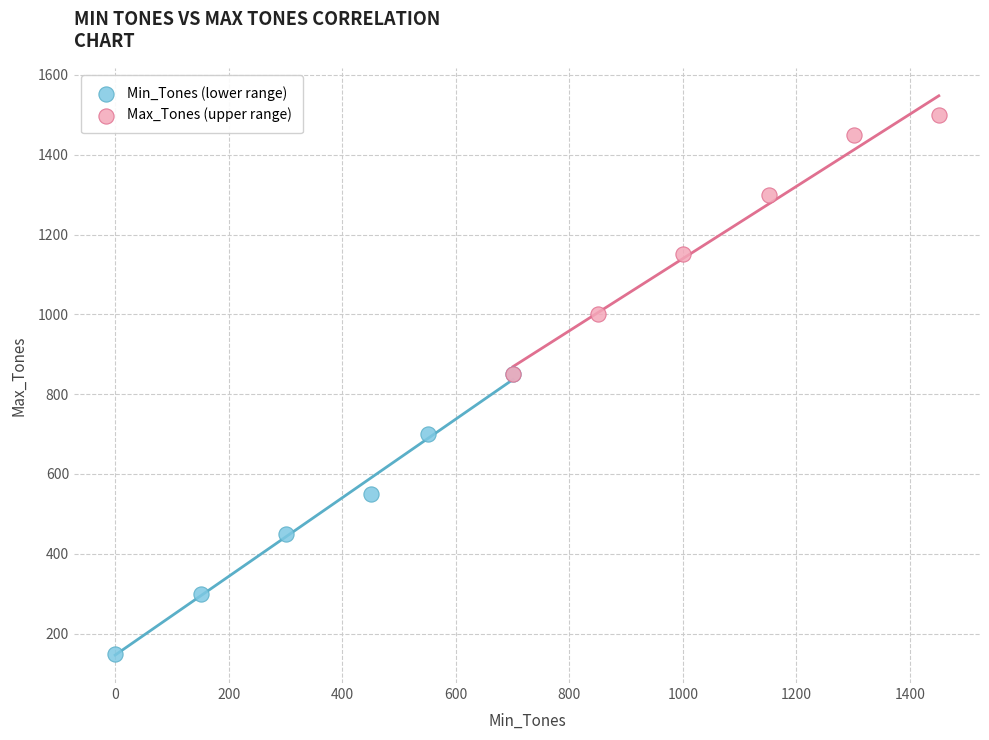

Which series has the widest spread of Y values?

Min_Tones (lower range)